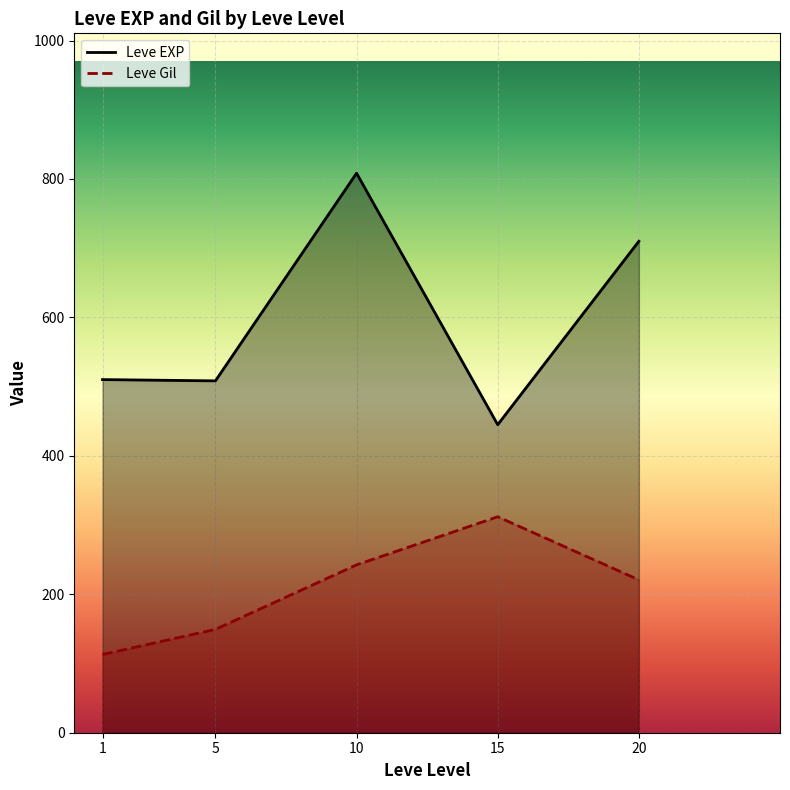

What is the value of the Leve Gil point at the 2nd from the left?

149.3